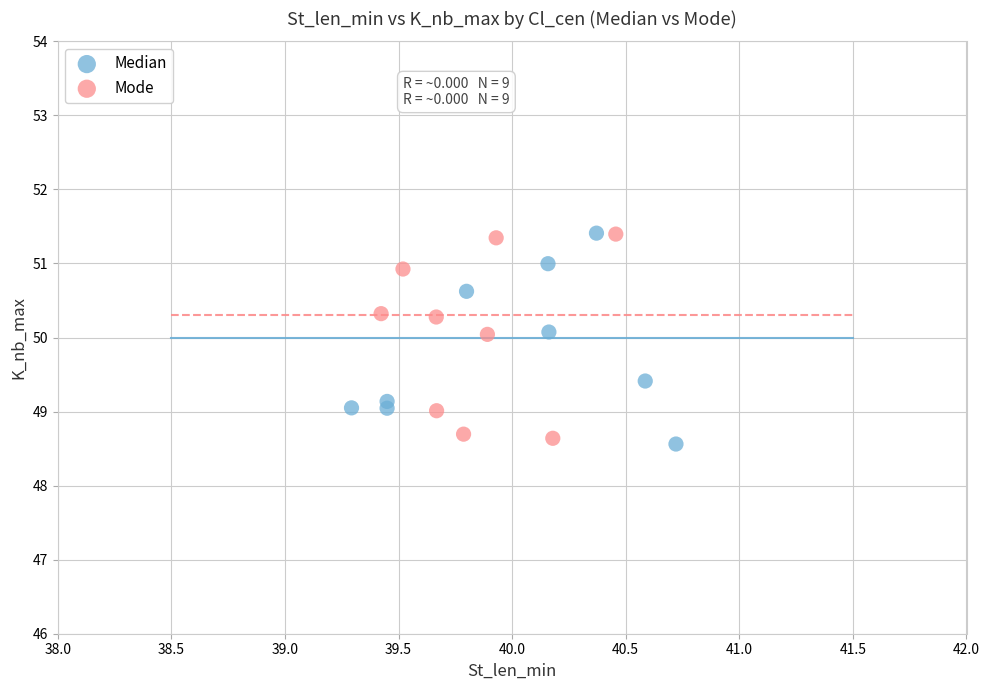

What are all the series names shown in the legend?

Median, Mode